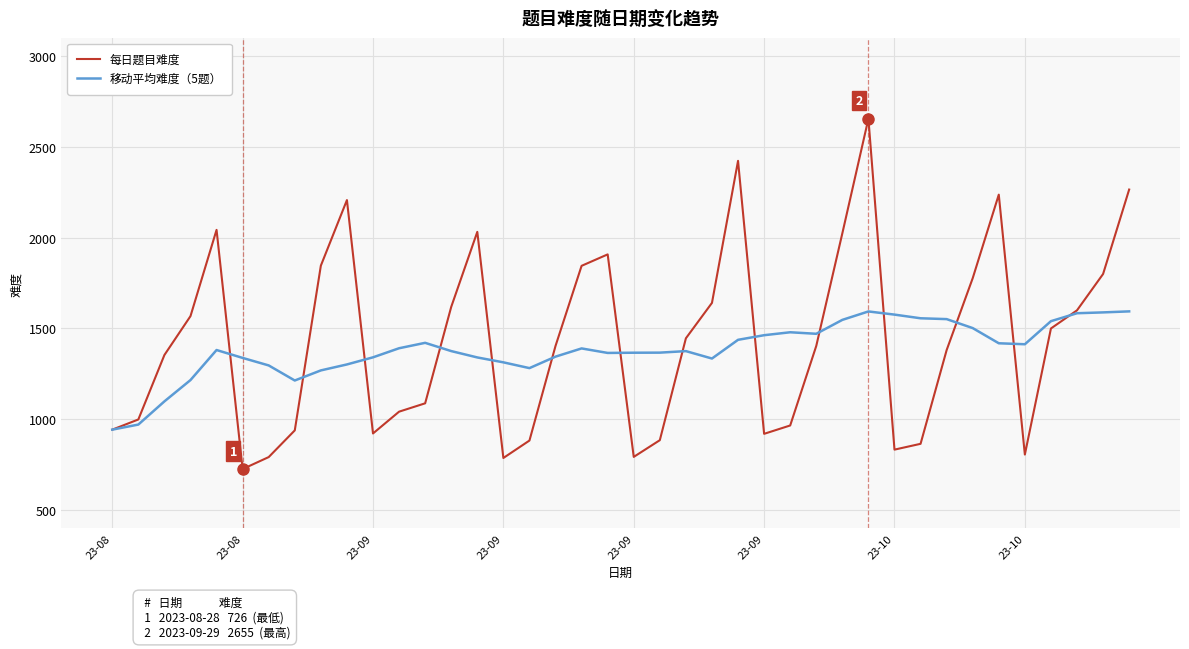

Which series has the widest spread of values?

每日题目难度